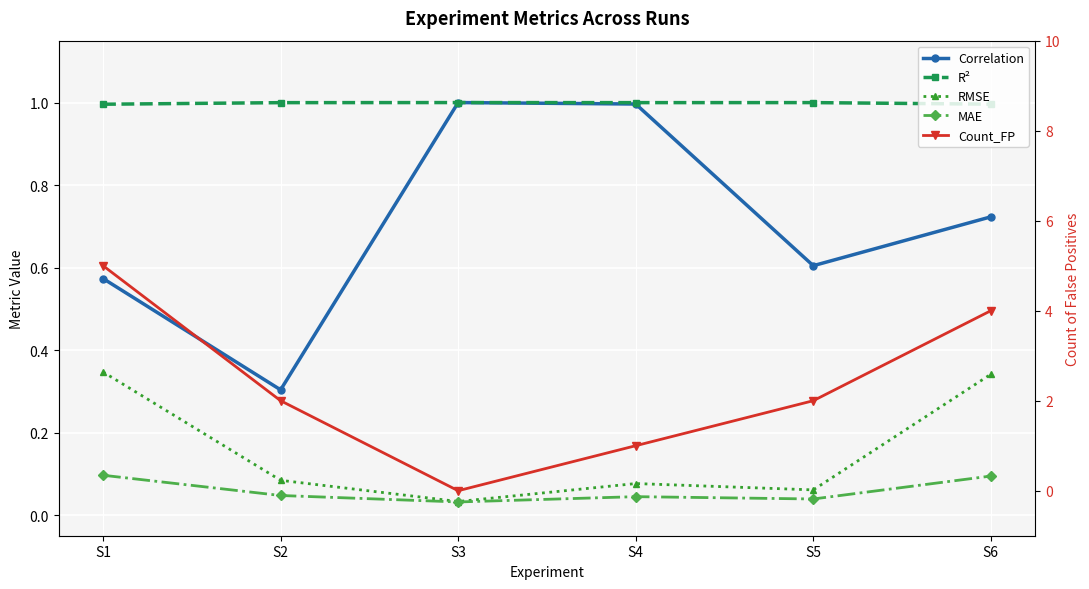

True or false: RMSE and MAE cross at least once.

False